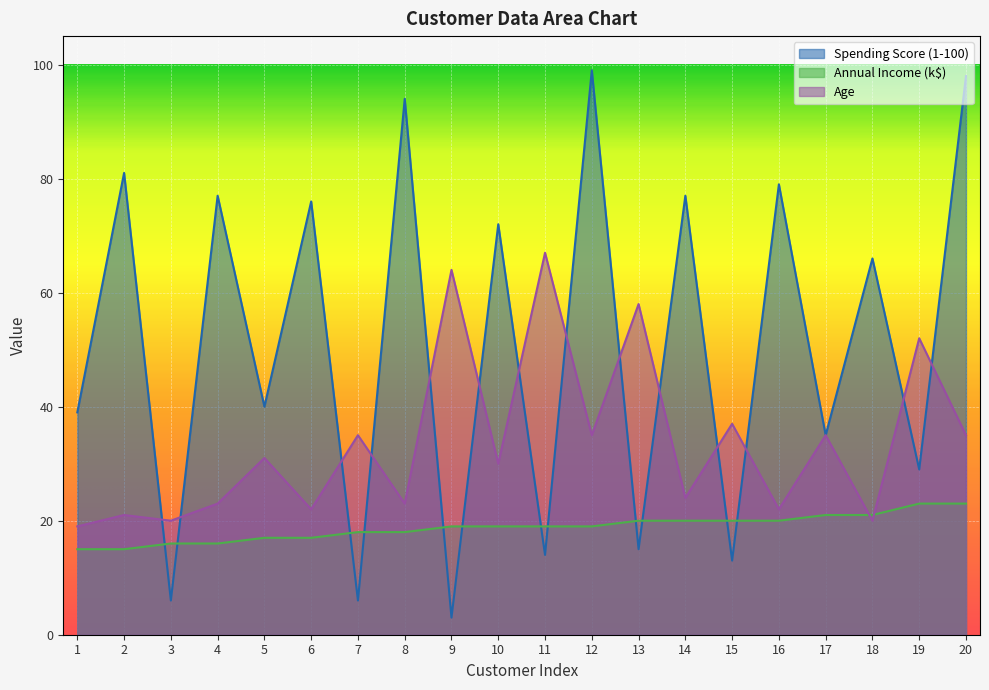

How many lines are shown in the chart?

3